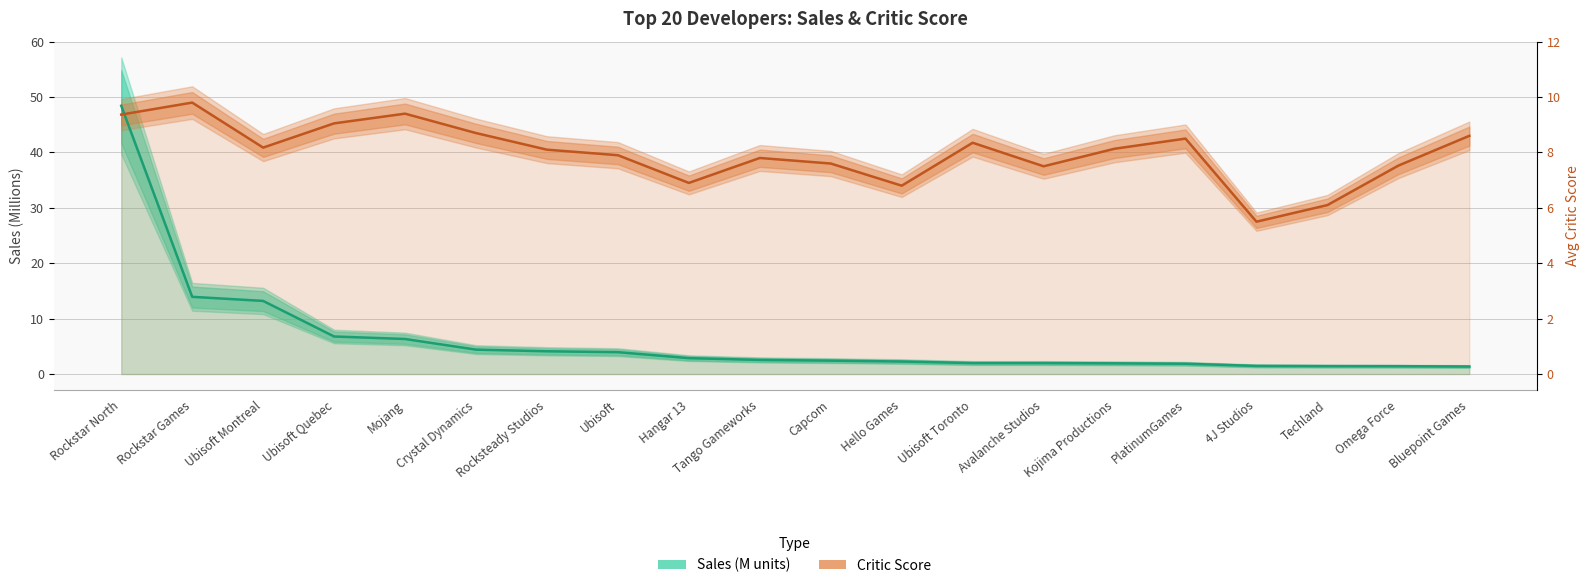

Which series has the widest spread of values?

Sales (M units)